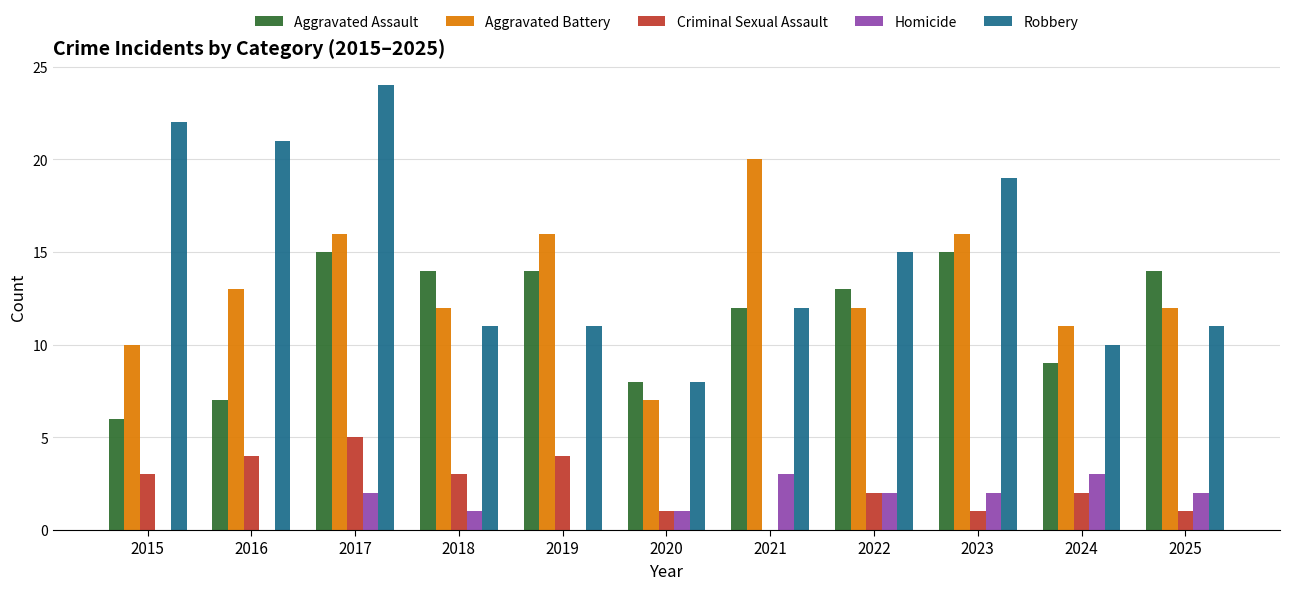

Count the number of data series in this chart.

5